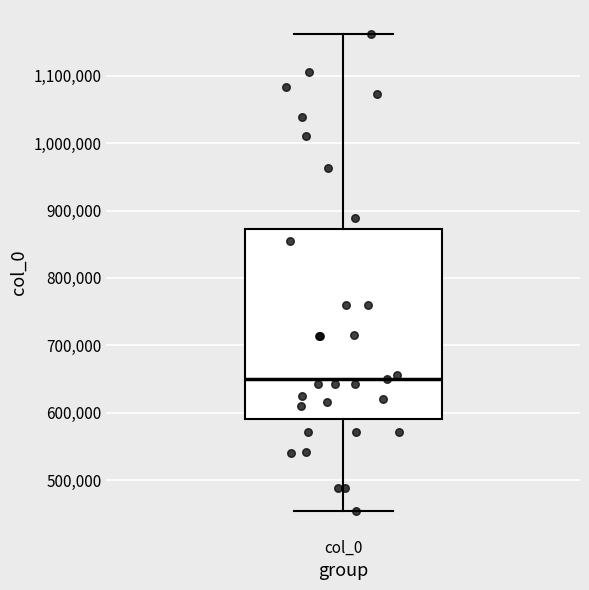

Read this box plot against the y-axis: the position of the median line, the range covered by the box, and the ends of both whiskers. The values are not printed on the chart, so give them approximately, as read against the axis.

median 650000, box 590000 to 870000, whiskers 450000 to 1160000